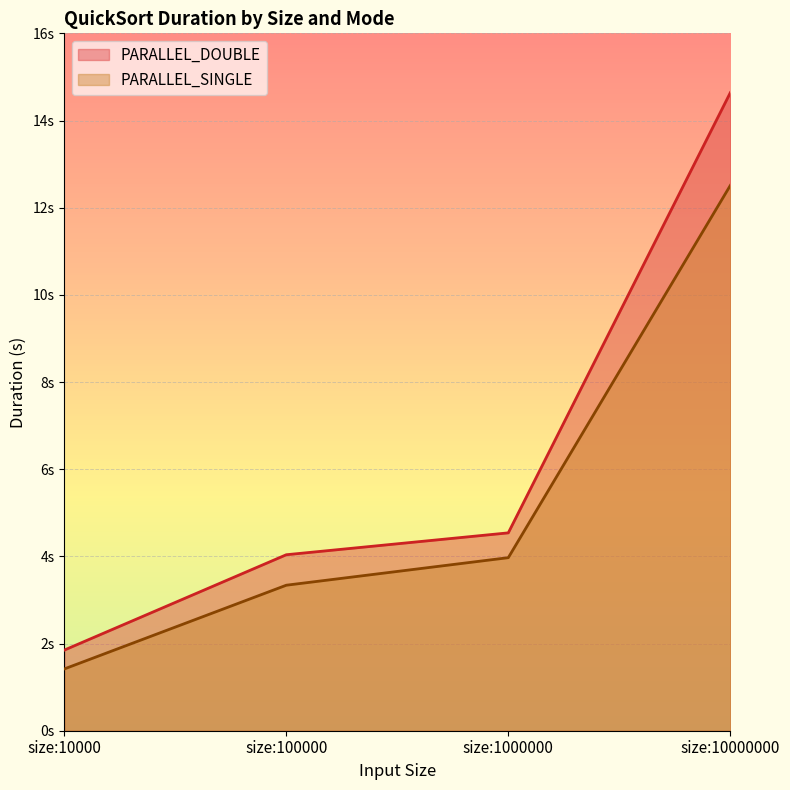

True or false: PARALLEL_SINGLE and PARALLEL_DOUBLE intersect in this chart.

False